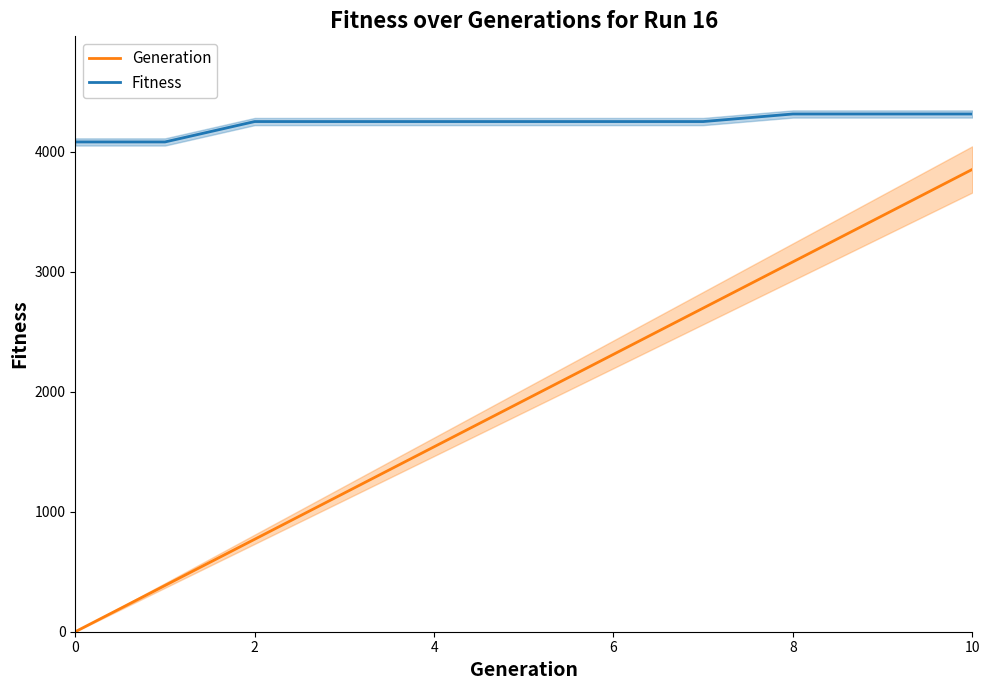

What is the highest value of the Generation series?

3853.0